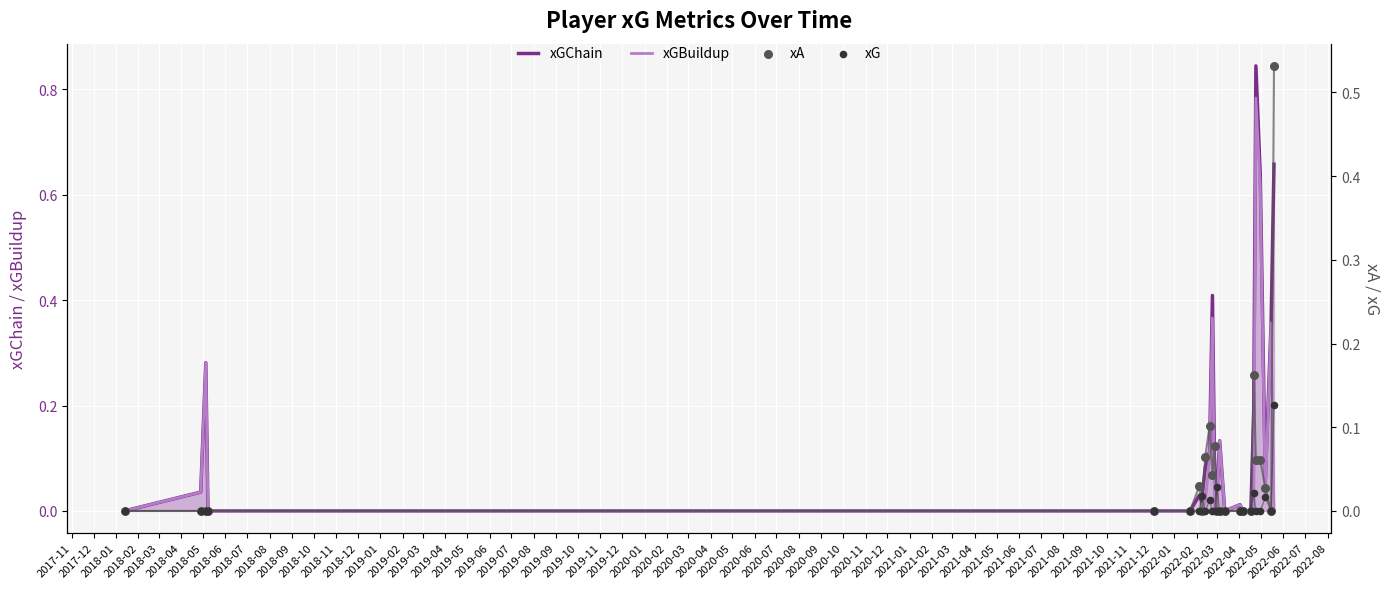

Which series has the largest total across all categories?

xGChain